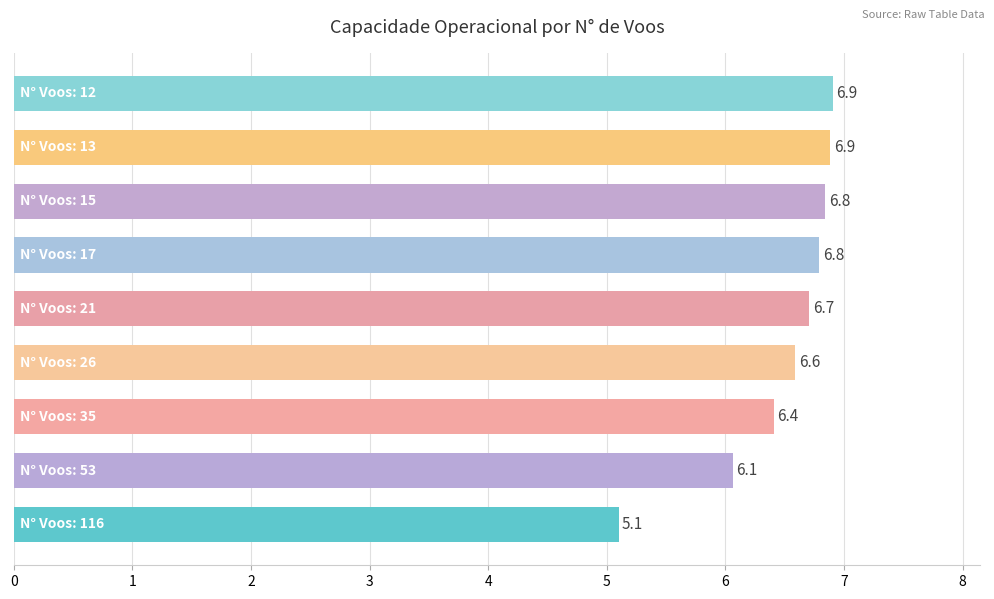

What is the maximum value shown in the chart?

6.9